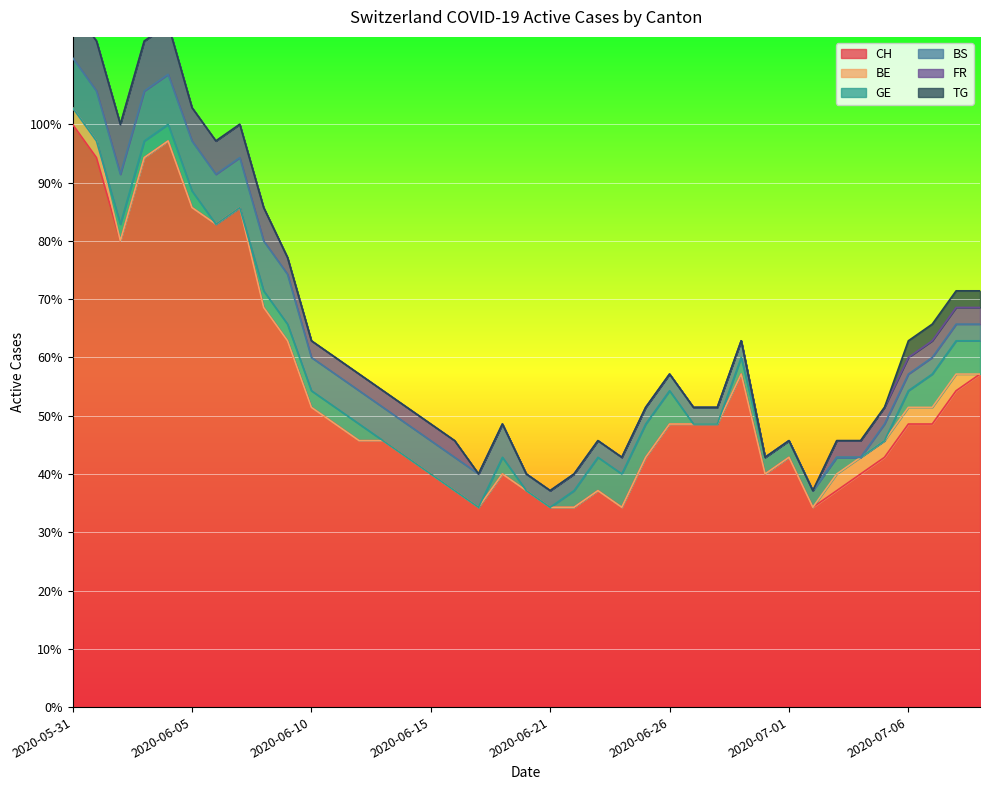

The FR series shows 3 at 2020-06-03. True or false?

True